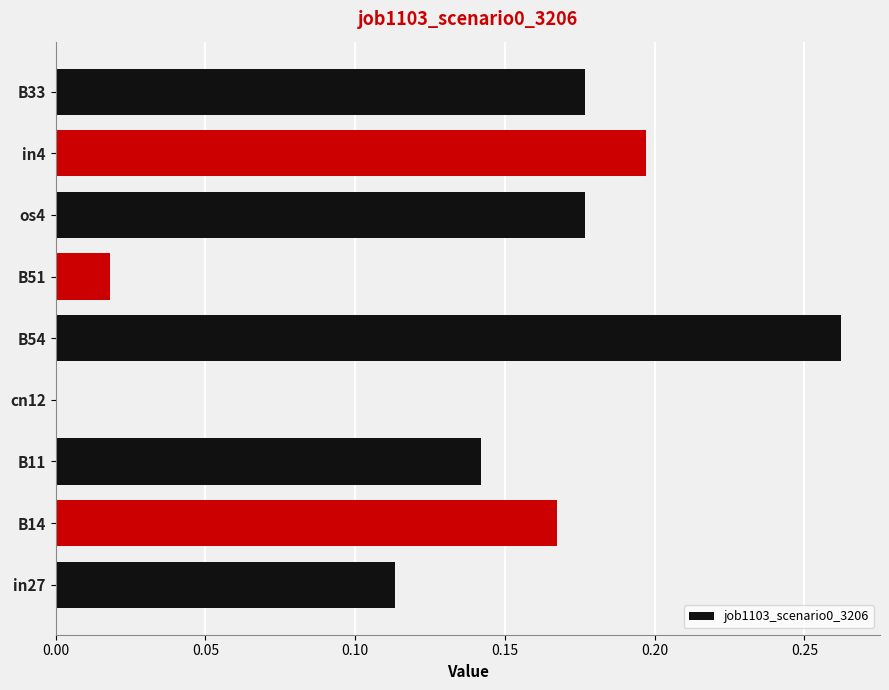

Which category has the highest value across all series?

B54